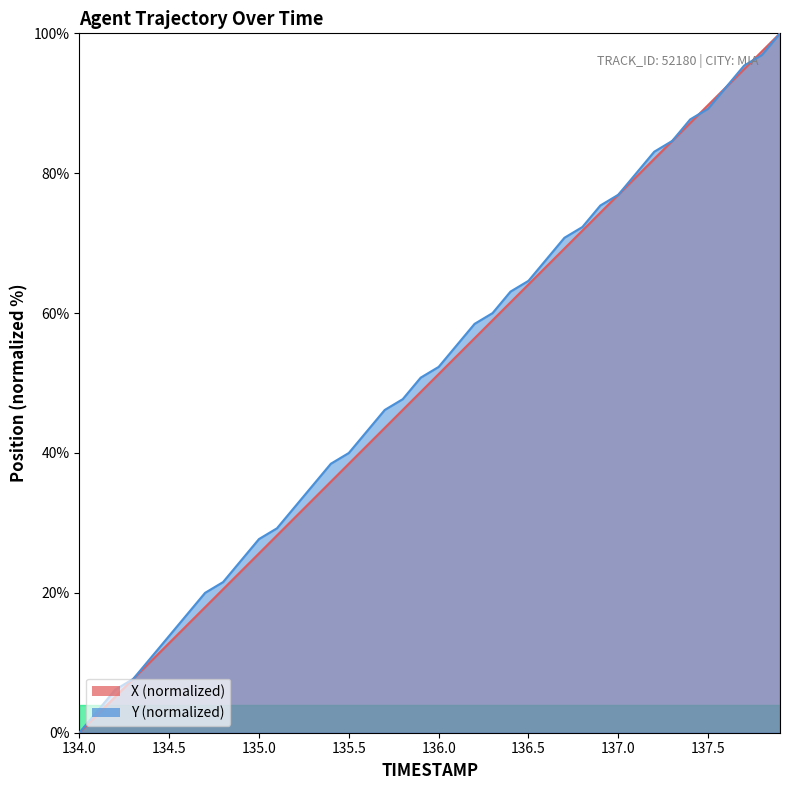

What is the spread (max minus min) of values at 134.5?

1.0